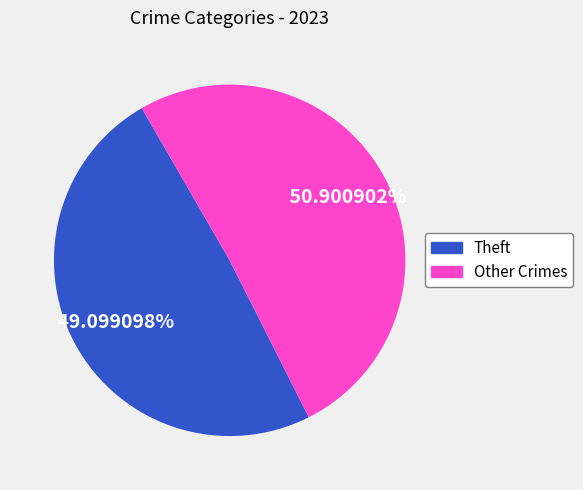

Does any single category account for the majority?

Yes